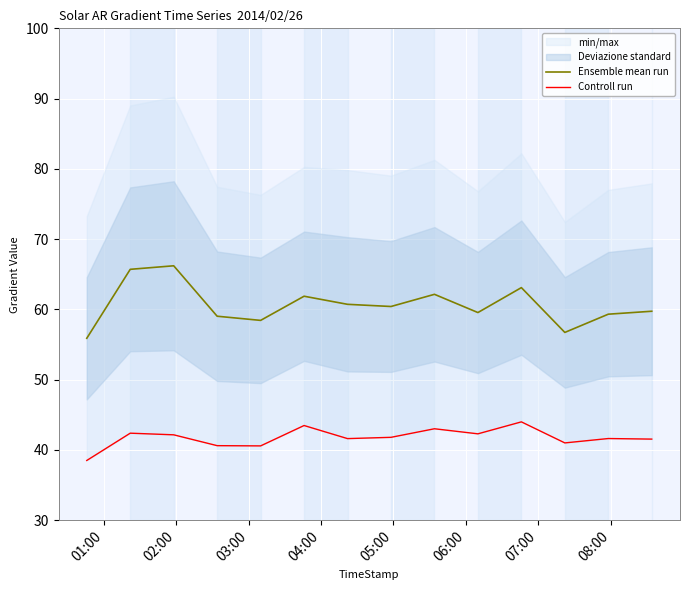

Which series has the widest spread of values?

Ensemble mean run